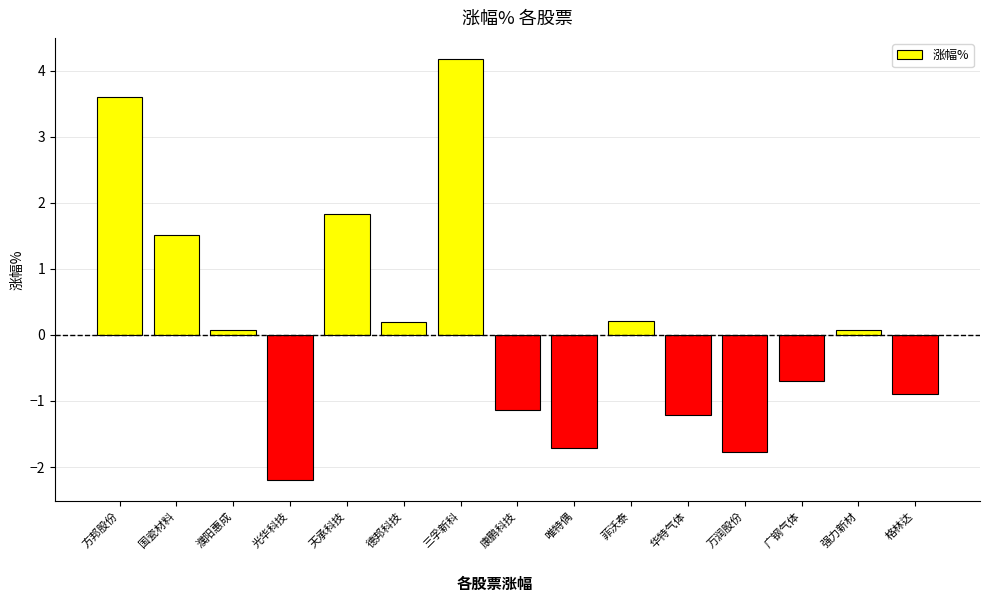

What is the difference between the second highest and second lowest values?

5.4